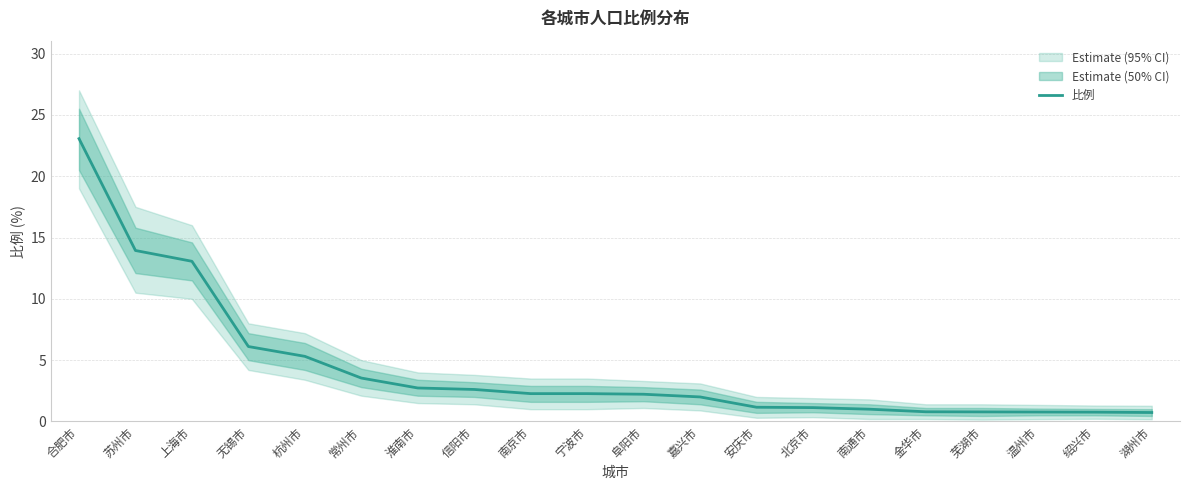

What position from the right is 合肥市?

20